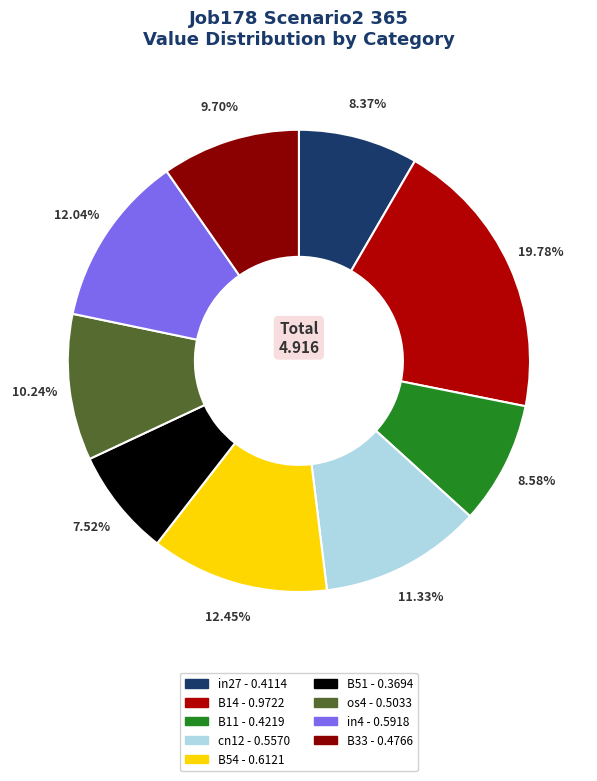

What is the change in value from B14 to cn12?

-0.4